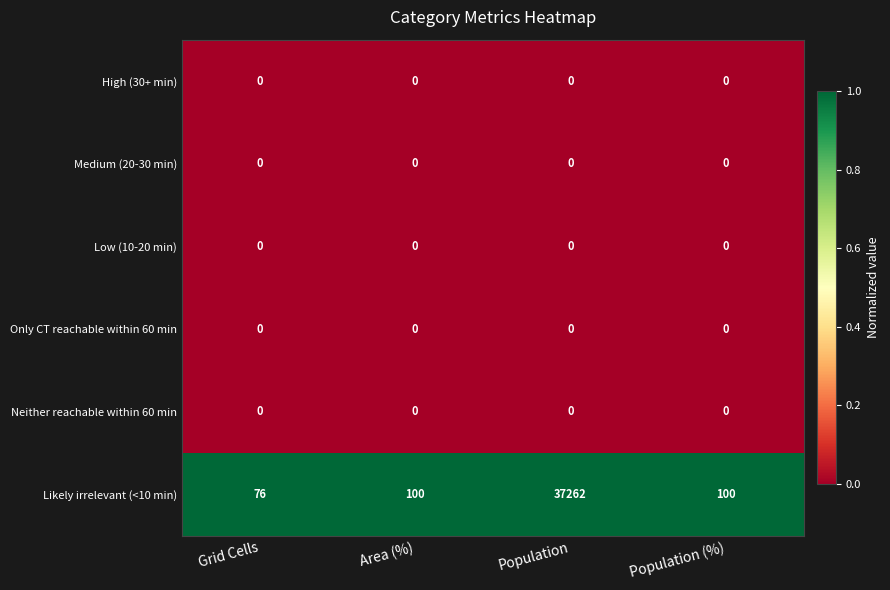

What is the total value across all series at Area (%)?

100